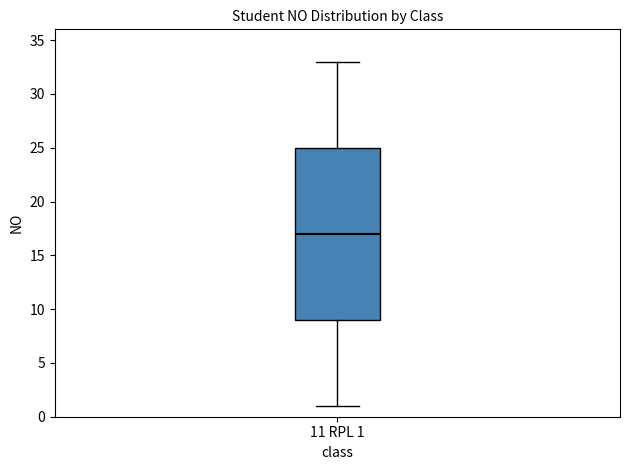

Transcribe this box plot: give where the median line is, the range the box spans, and where the two whiskers end, as read against the y-axis. The values are not printed on the chart, so give them approximately, as read against the axis.

median 17, box 9 to 25, whiskers 1 to 33